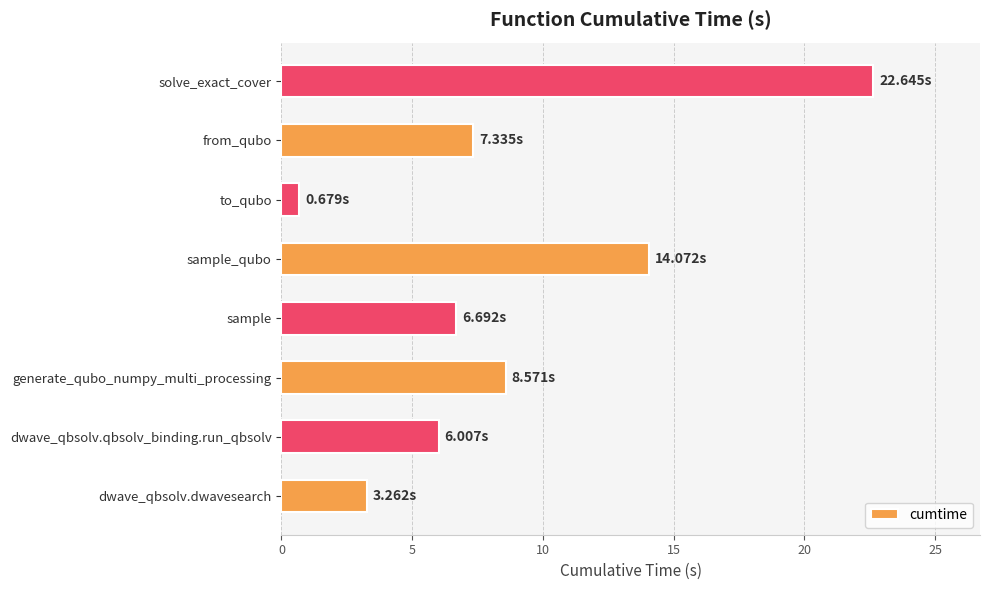

What is the difference between the maximum and minimum values?

22.0